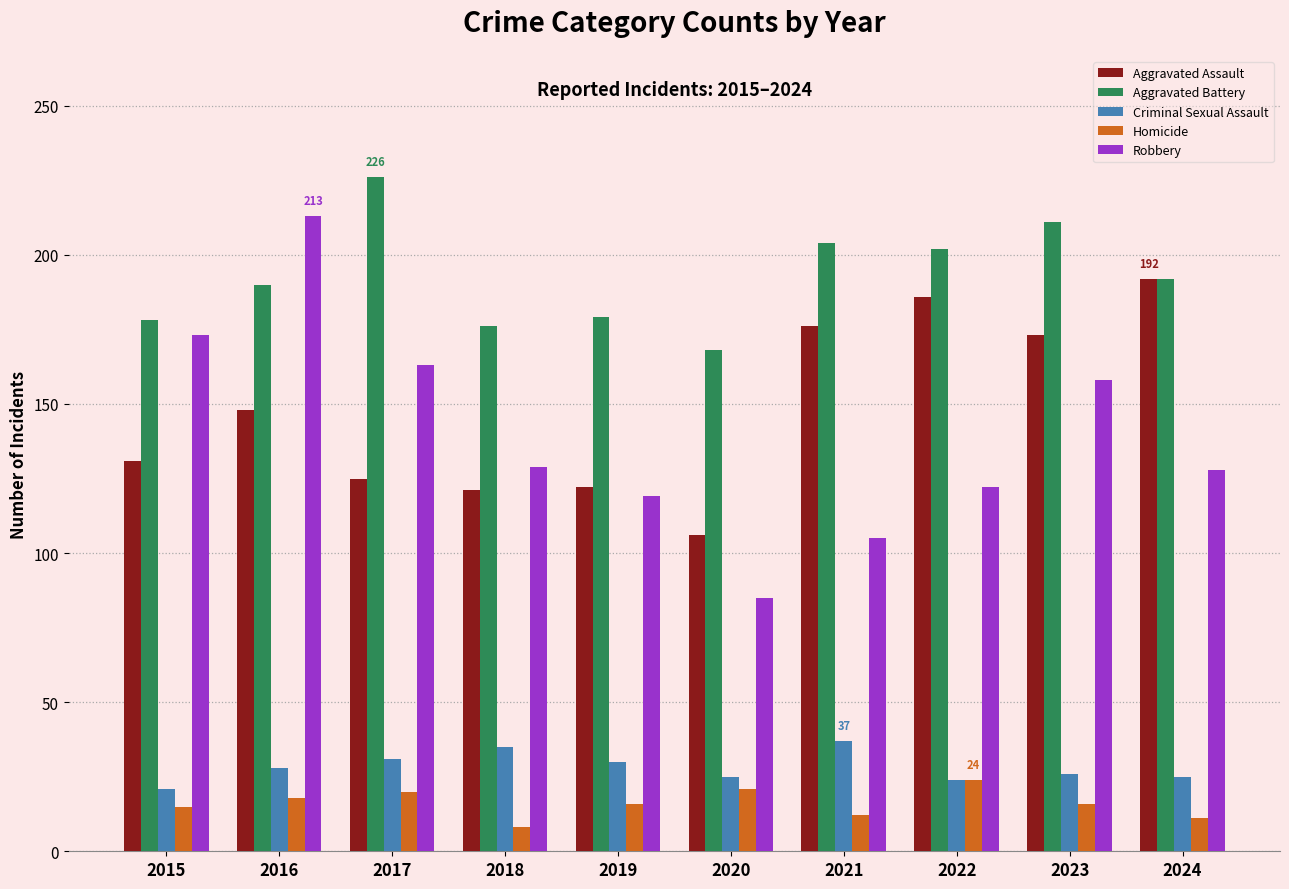

Read the Aggravated Assault value at 2015, to the nearest 5.

130